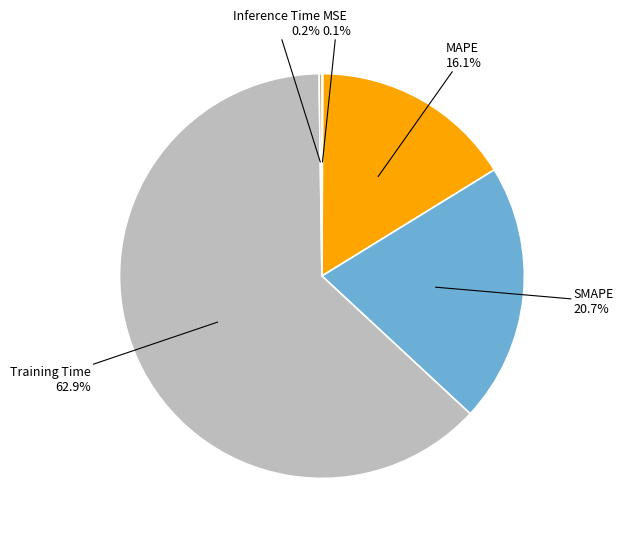

Which slice represents more than half of the pie?

Training Time